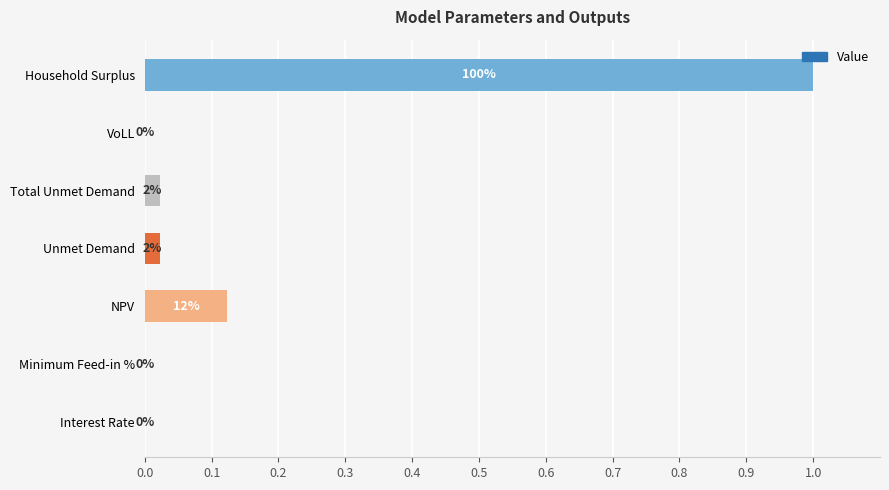

Are the bars horizontal?

Yes